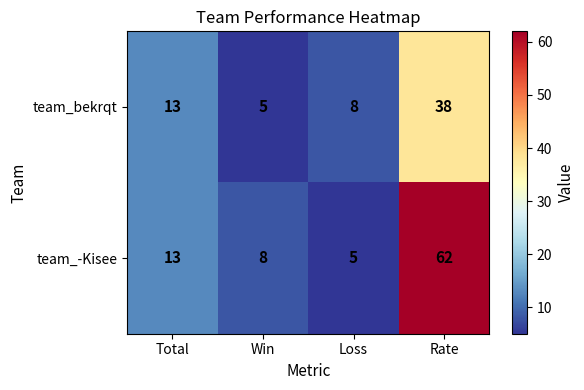

Reading left to right, extract all data points from this chart.

team_bekrqt: Total=13	Win=5	Loss=8	Rate=38
team_-Kisee: Total=13	Win=8	Loss=5	Rate=62